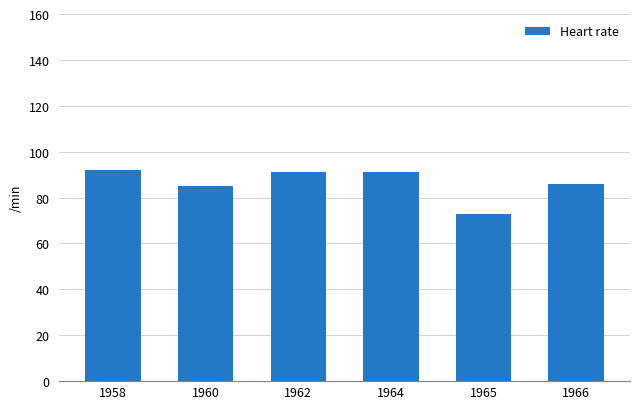

What is the average value?

86